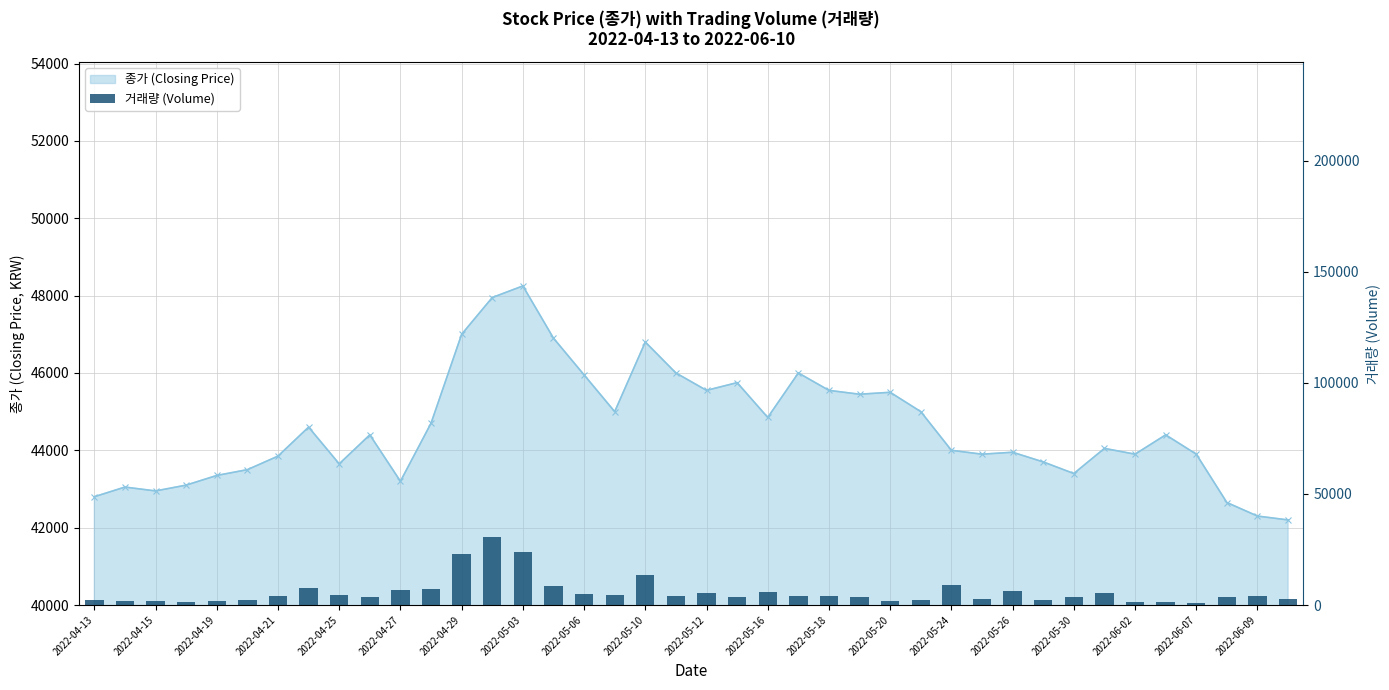

What is the value of the 38th bar from the left?

3690